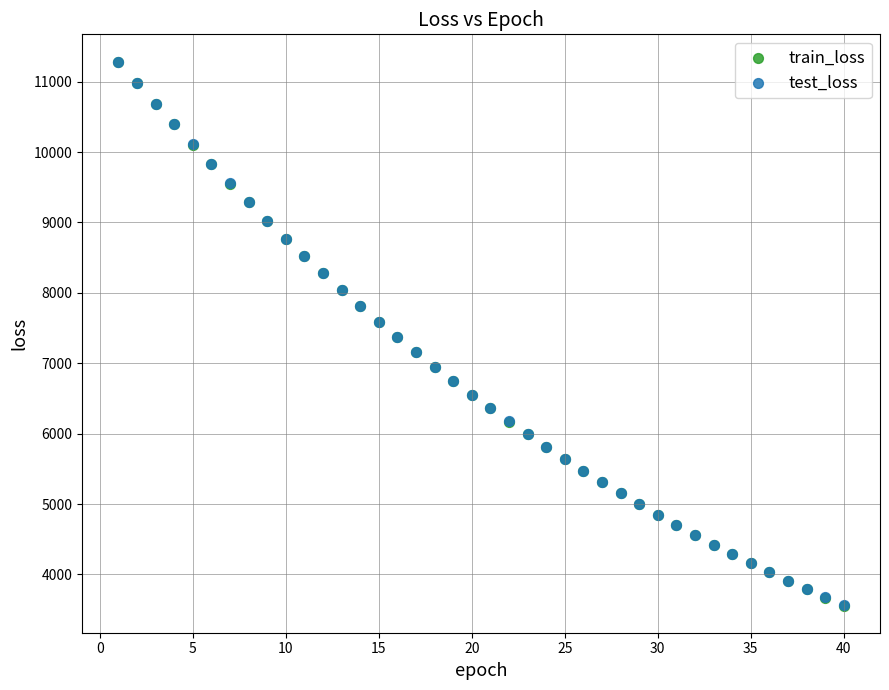

What are all the series names shown in the legend?

train_loss, test_loss